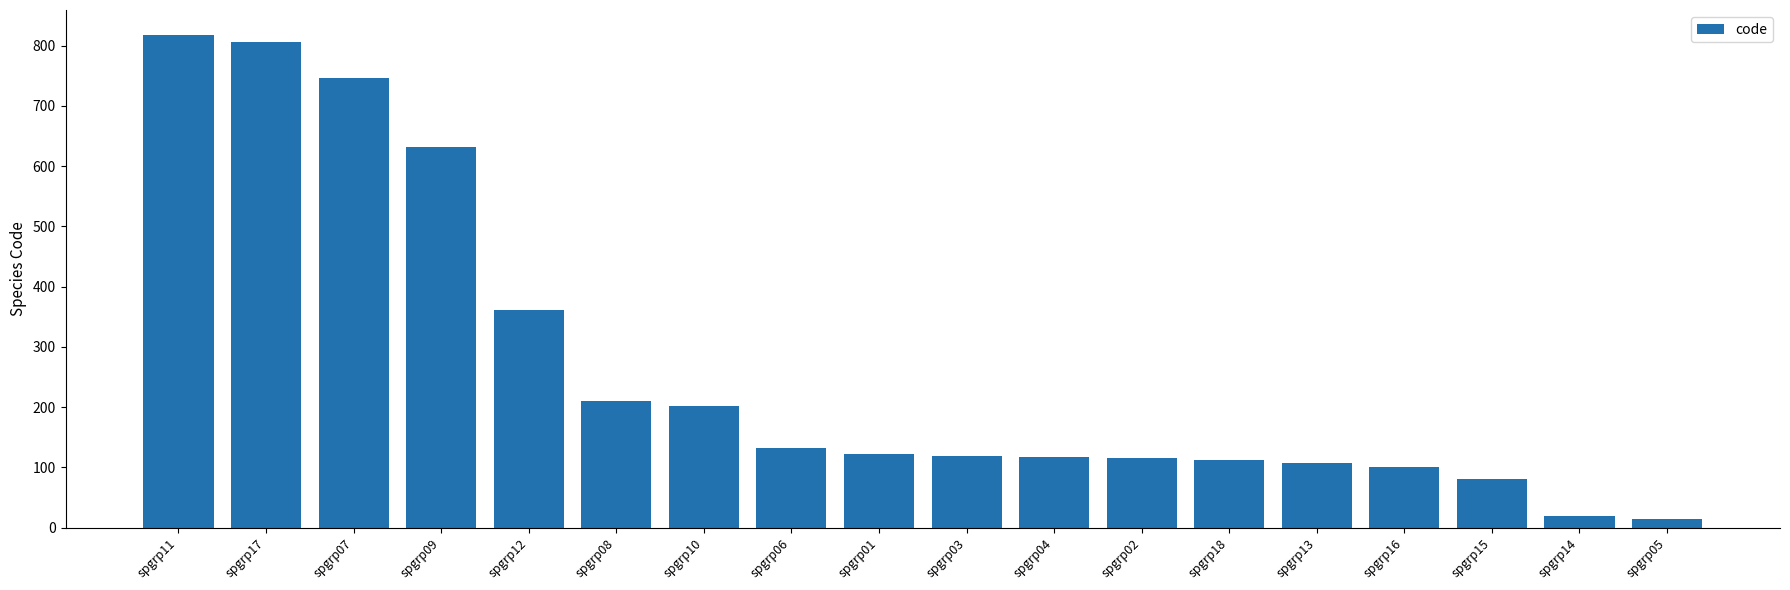

Is it true that the value at spgrp01 is 162?

False